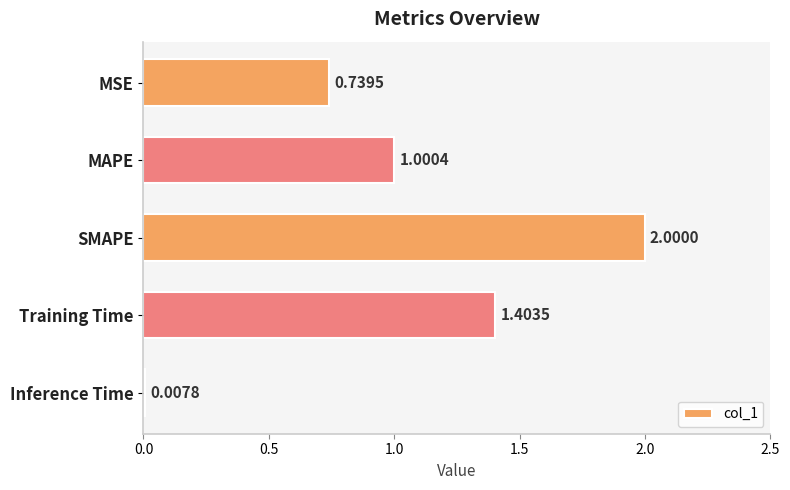

What is the label of the 2nd bar from the bottom?

Training Time